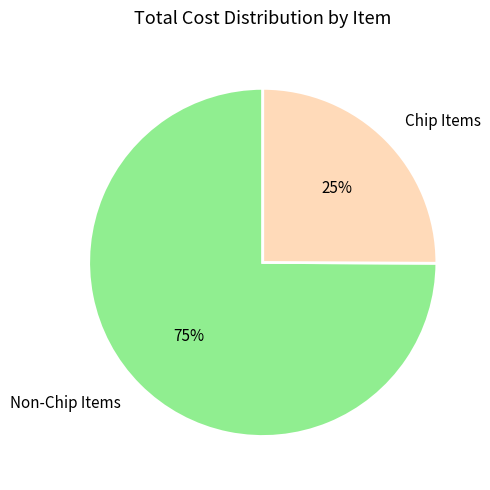

Count the number of slices in the pie.

2